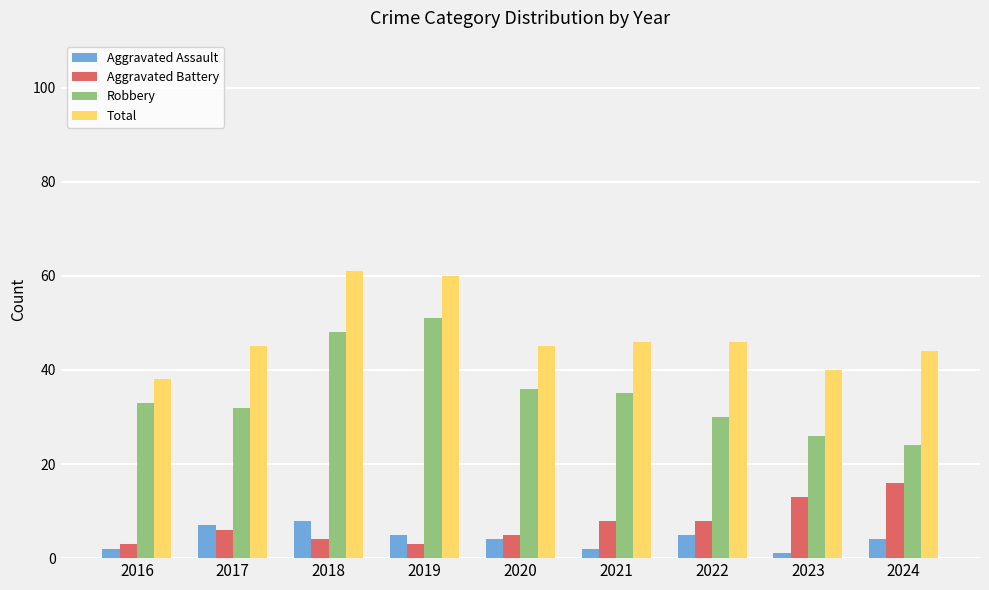

At which label does Aggravated Assault reach its peak?

2018